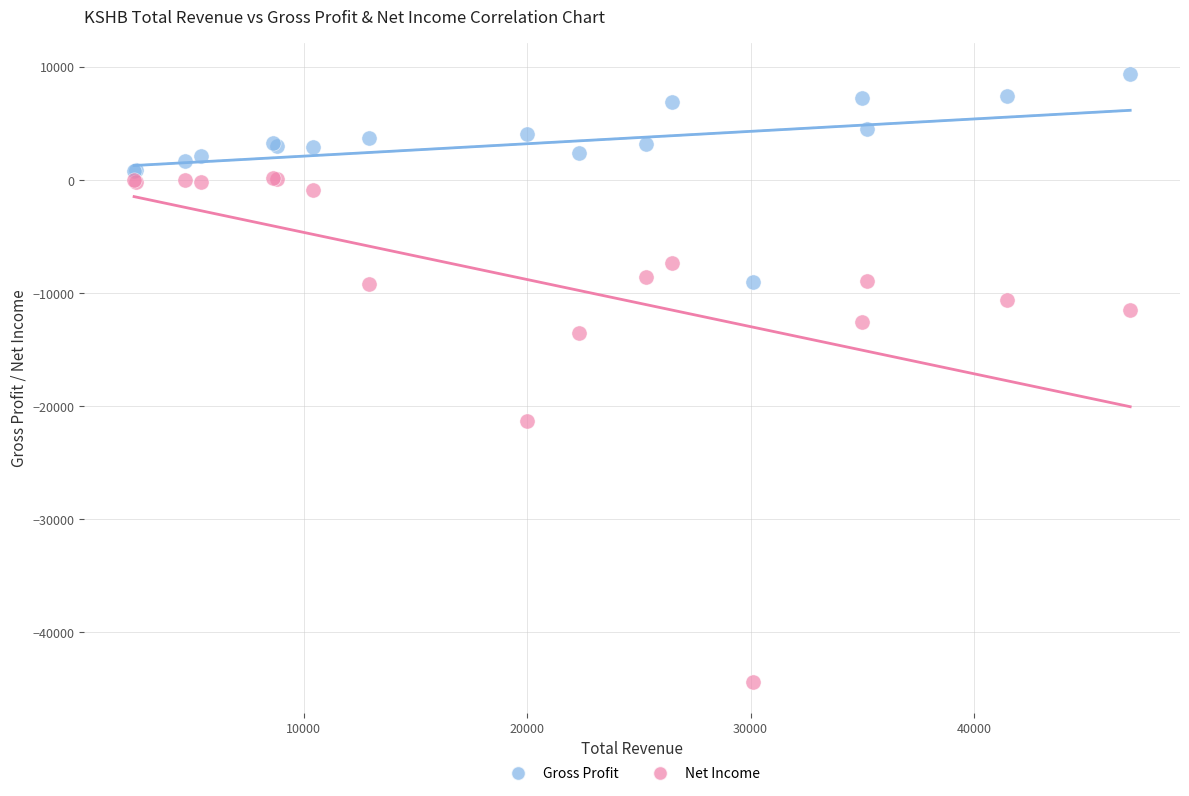

Which series contains the highest Y value?

Gross Profit